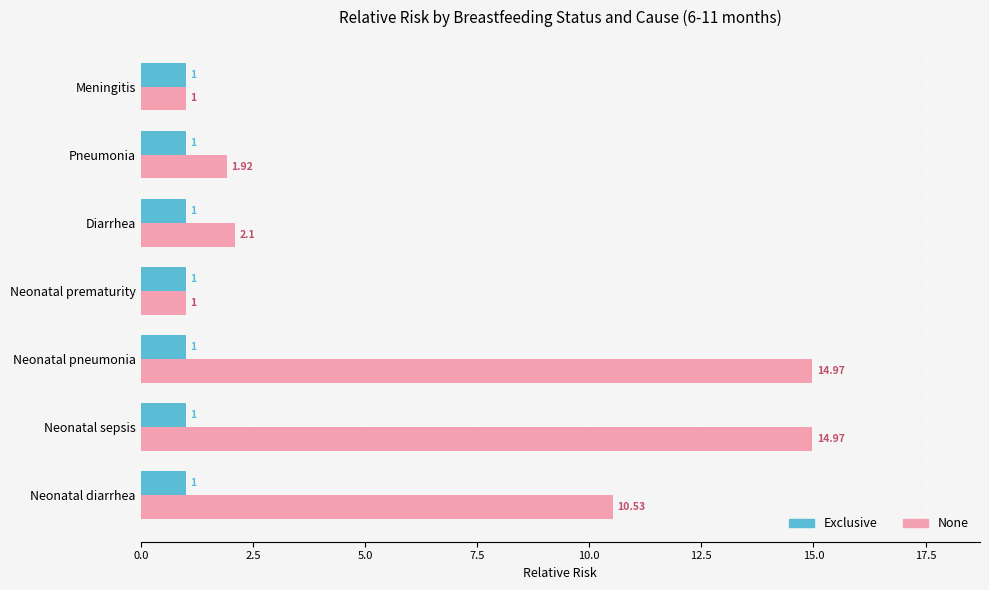

What is the total value across all series at Meningitis?

2.0